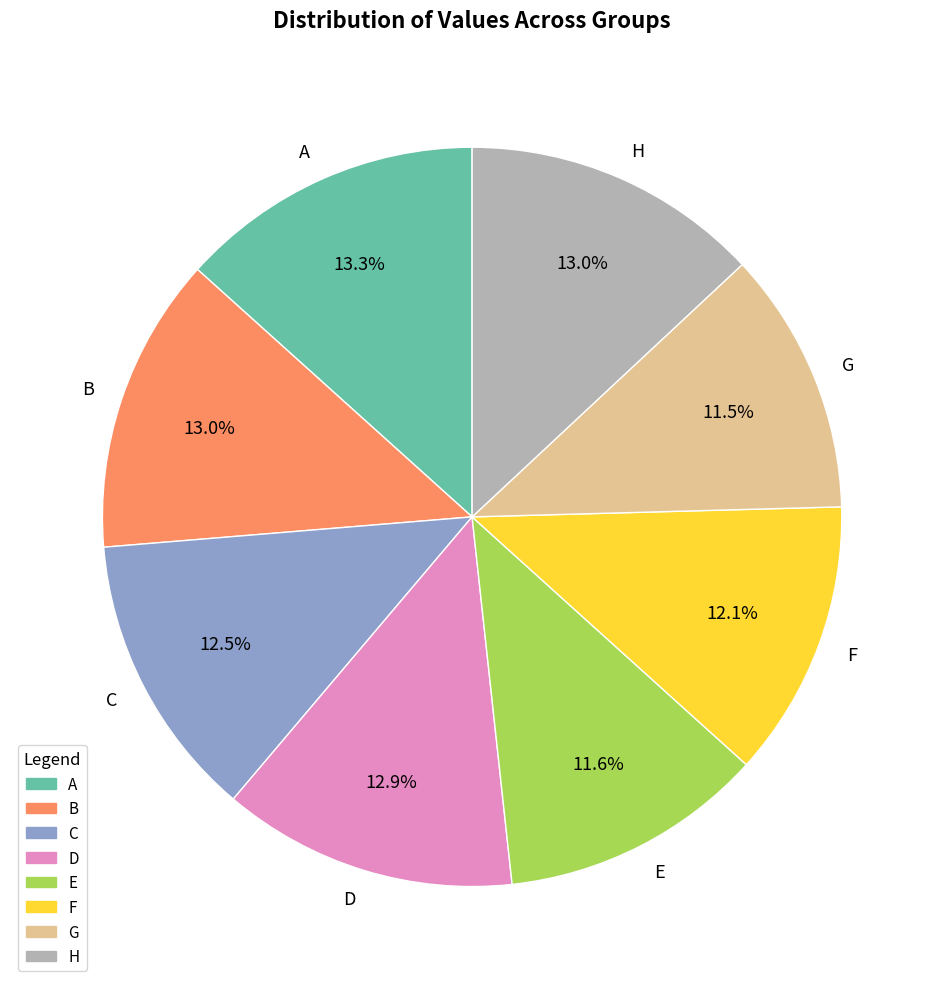

True or false: H accounts for 7% of the total.

False